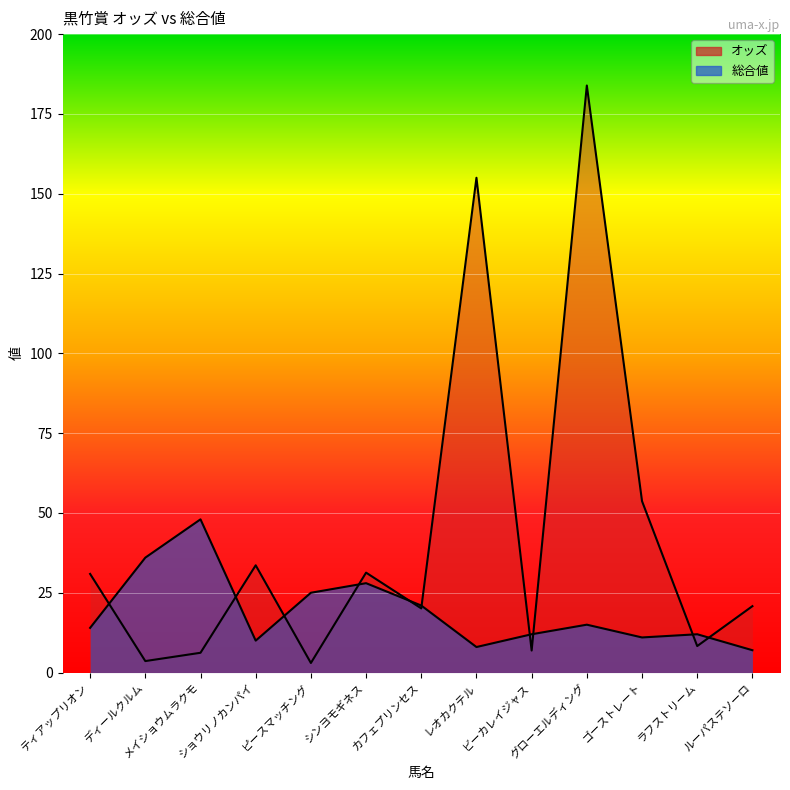

Is it true that オッズ equals 6.9 at ビーカレイジャス?

True